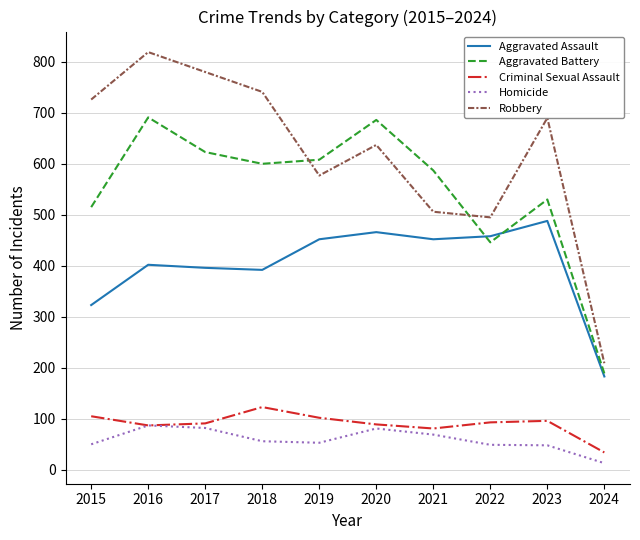

Which series changed the most between 2019 and 2024?

Aggravated Battery